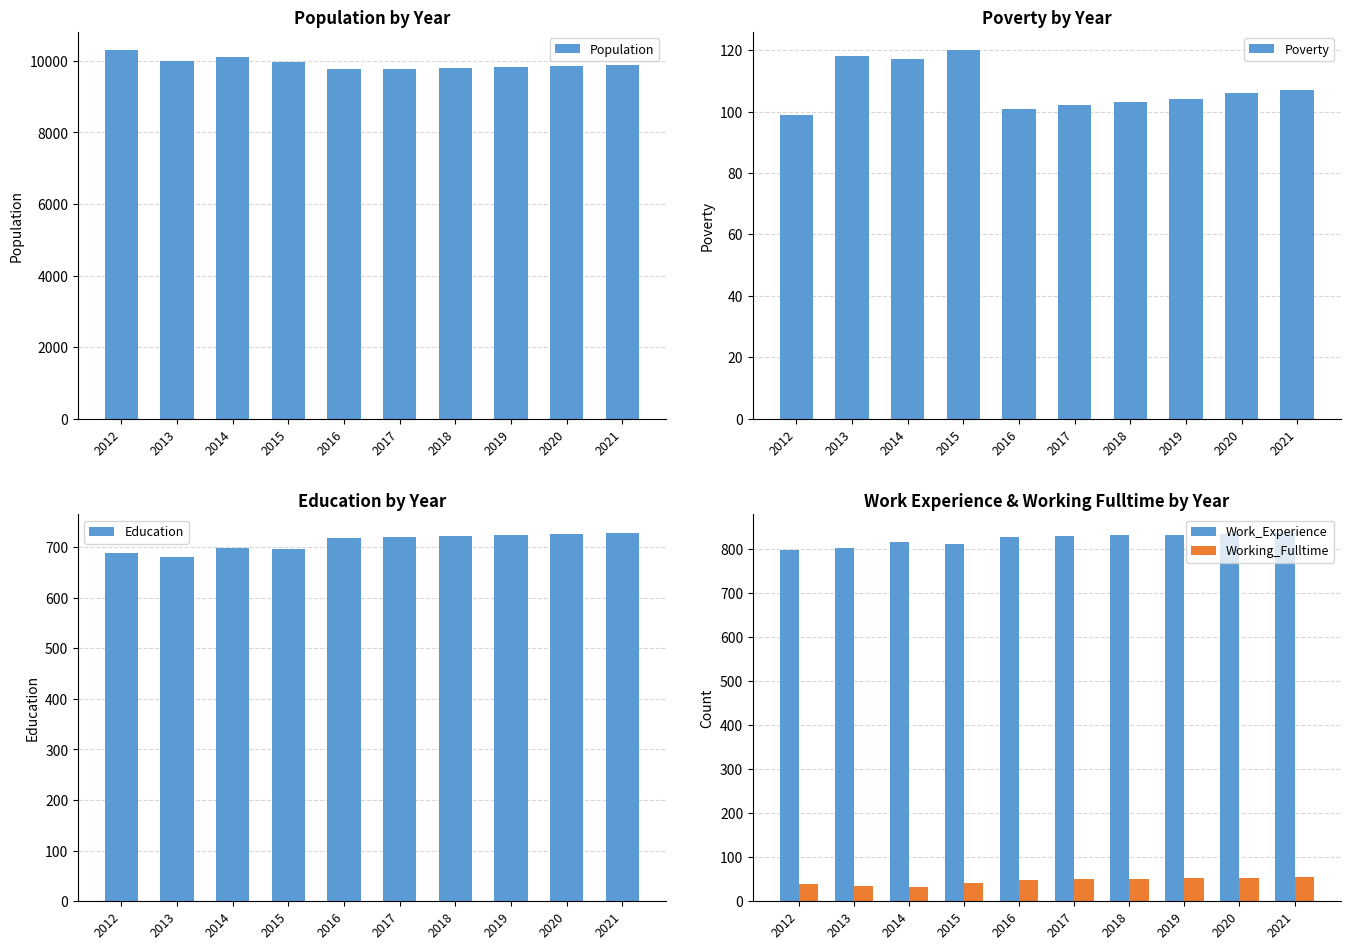

How many groups of bars are there?

10